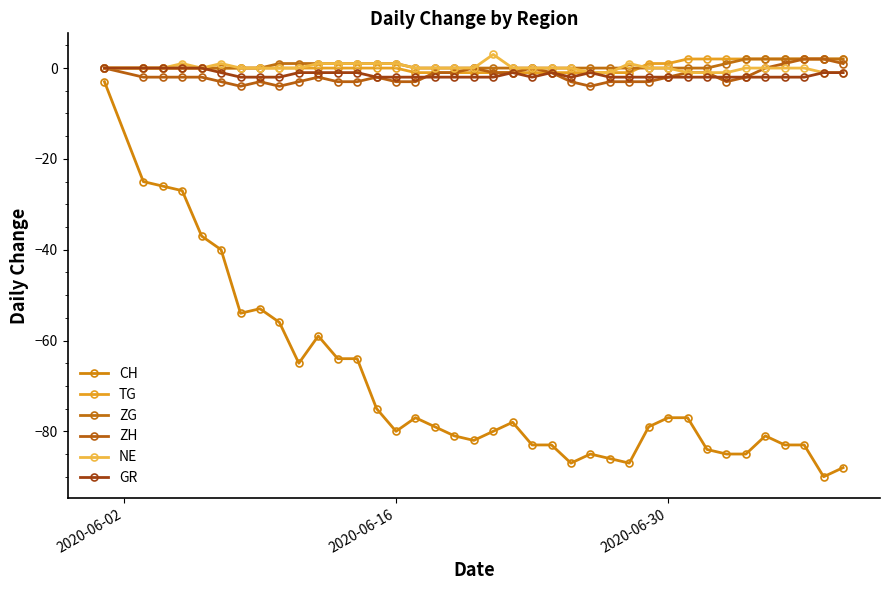

True or false: NE has more than 0 points higher than both neighbors.

True